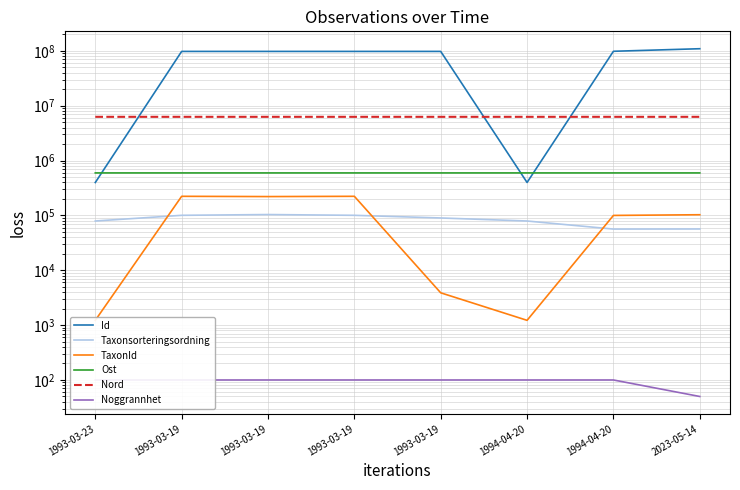

What is the sum of all Taxonsorteringsordning values?

666137